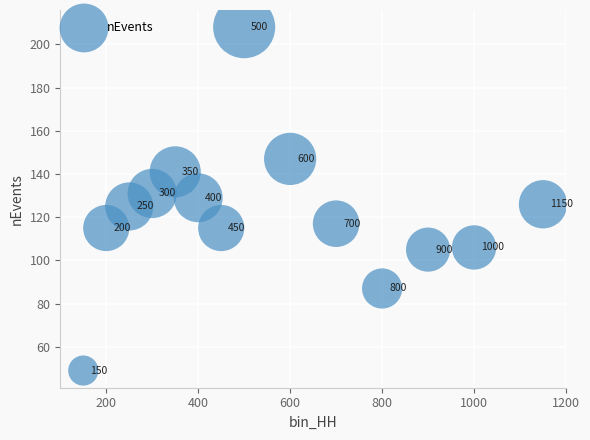

What is the range of Y values (max minus min)?

159